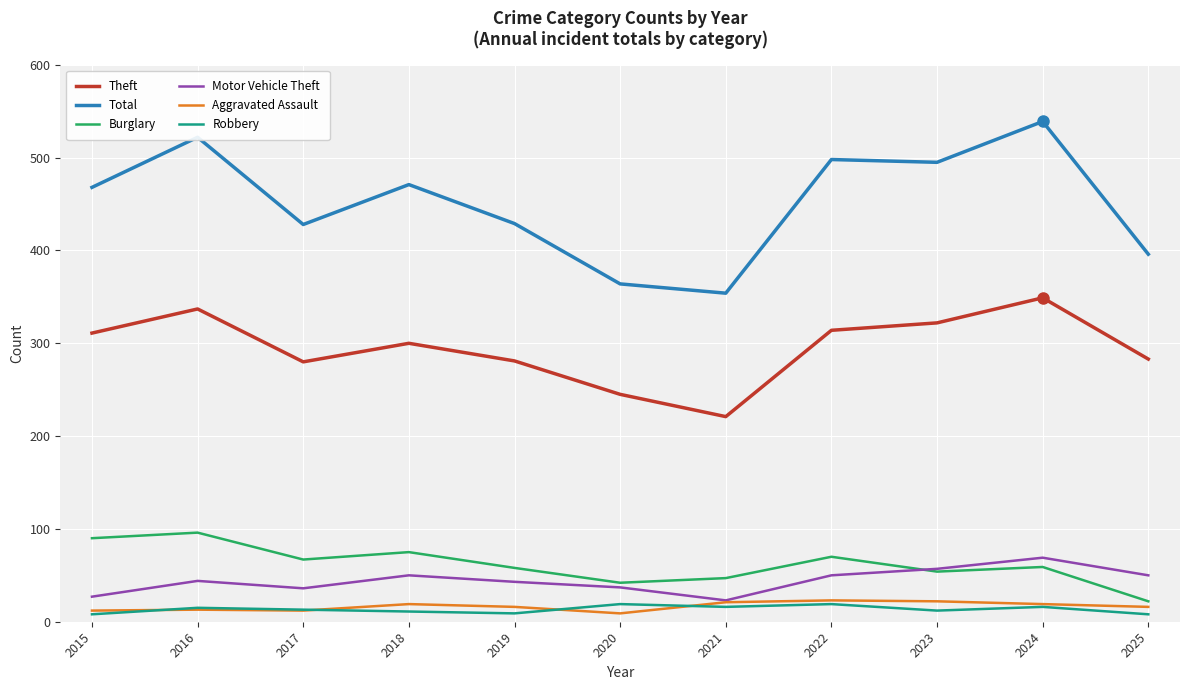

What are all the series names shown in the legend?

Theft, Total, Burglary, Motor Vehicle Theft, Aggravated Assault, Robbery